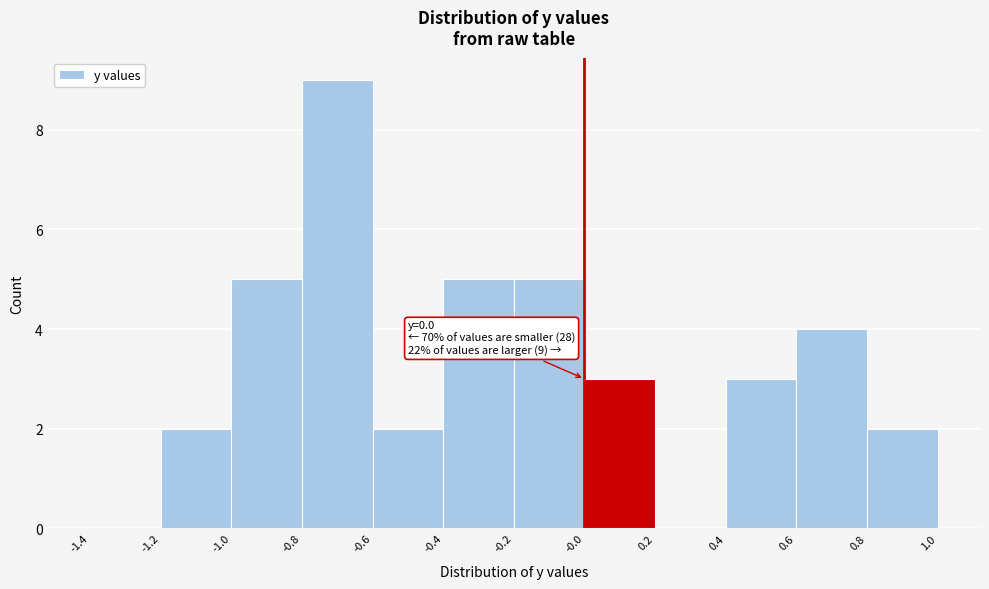

Over which range of the x-axis is the bar tallest?

-0.8 to -0.6